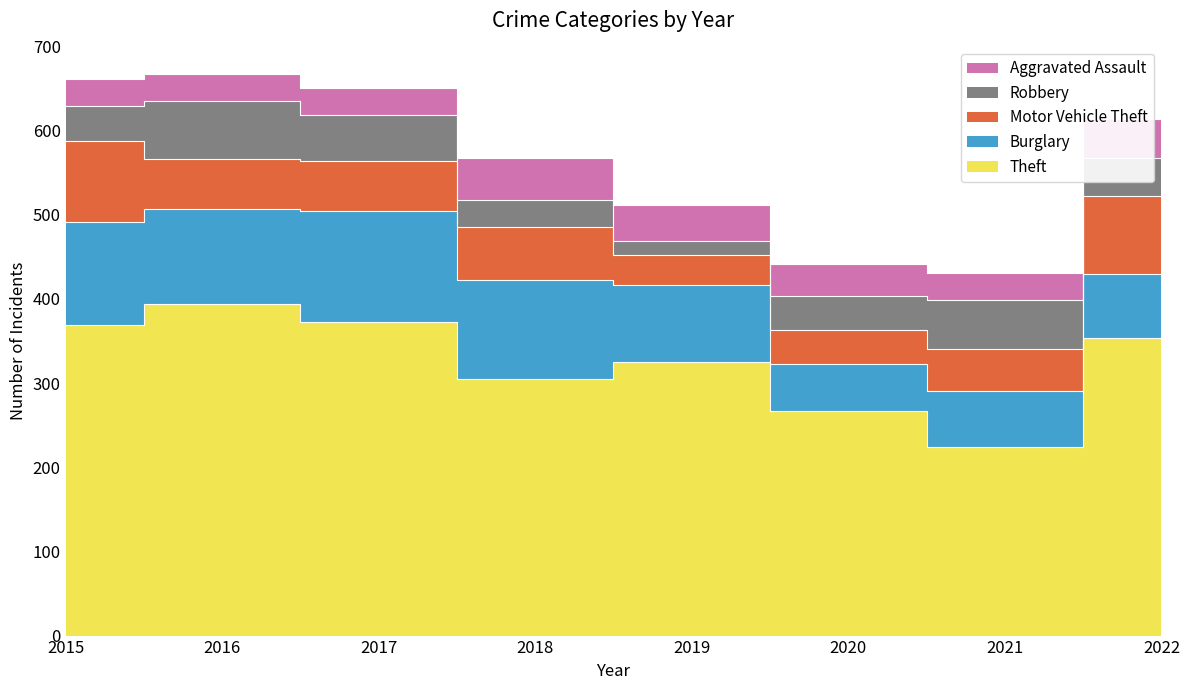

At which category does Aggravated Assault reach its first local valley?

2021